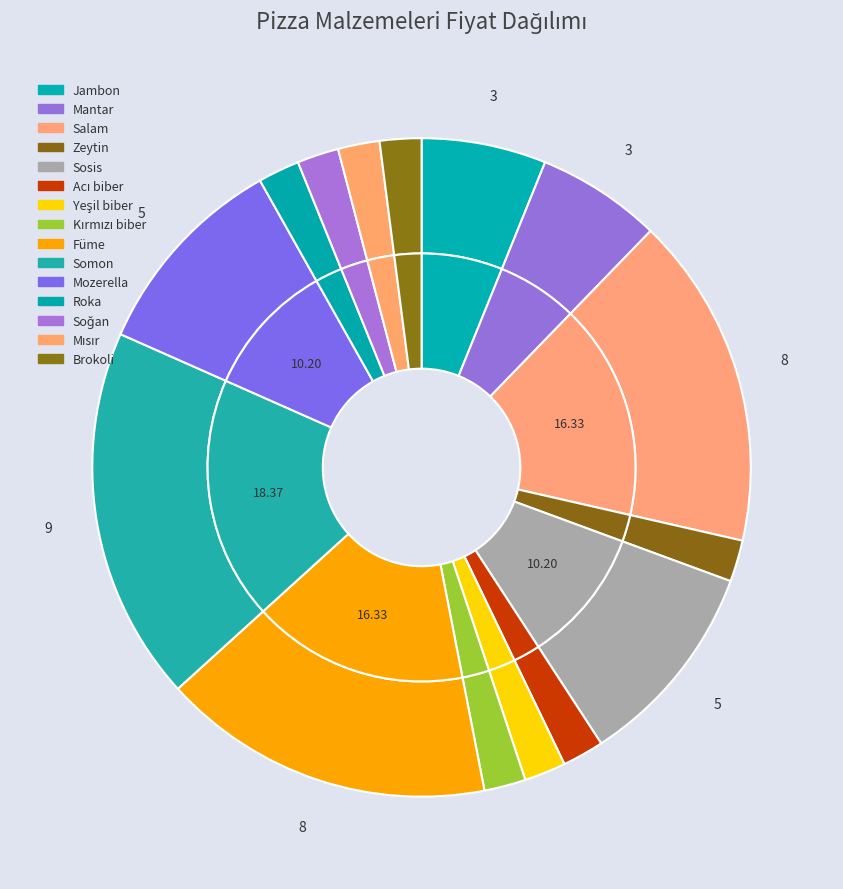

The Mantar slice represents 6% of the pie. True or false?

True